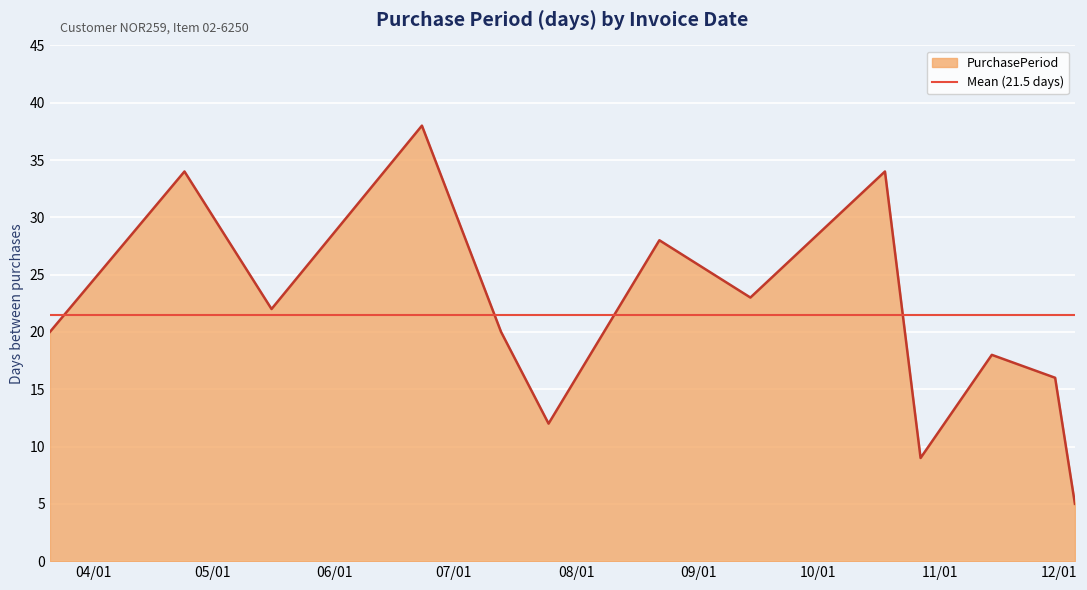

What is the change in value from 2017-09-14 to 2017-10-18?

+11